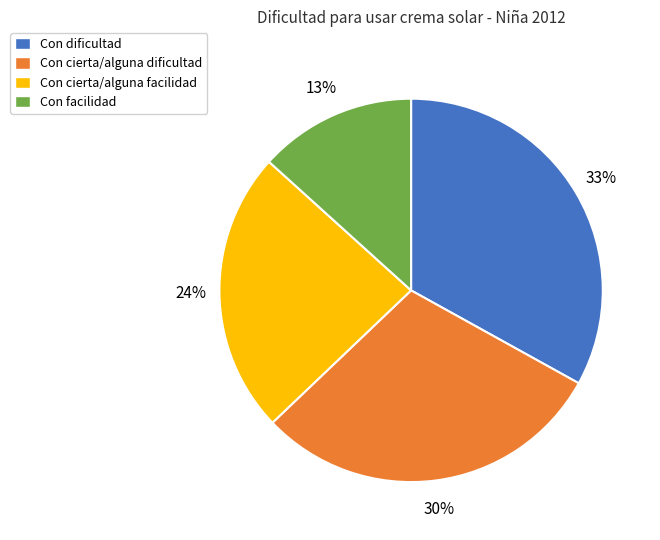

True or false: Con dificultad accounts for 33% of the total.

True